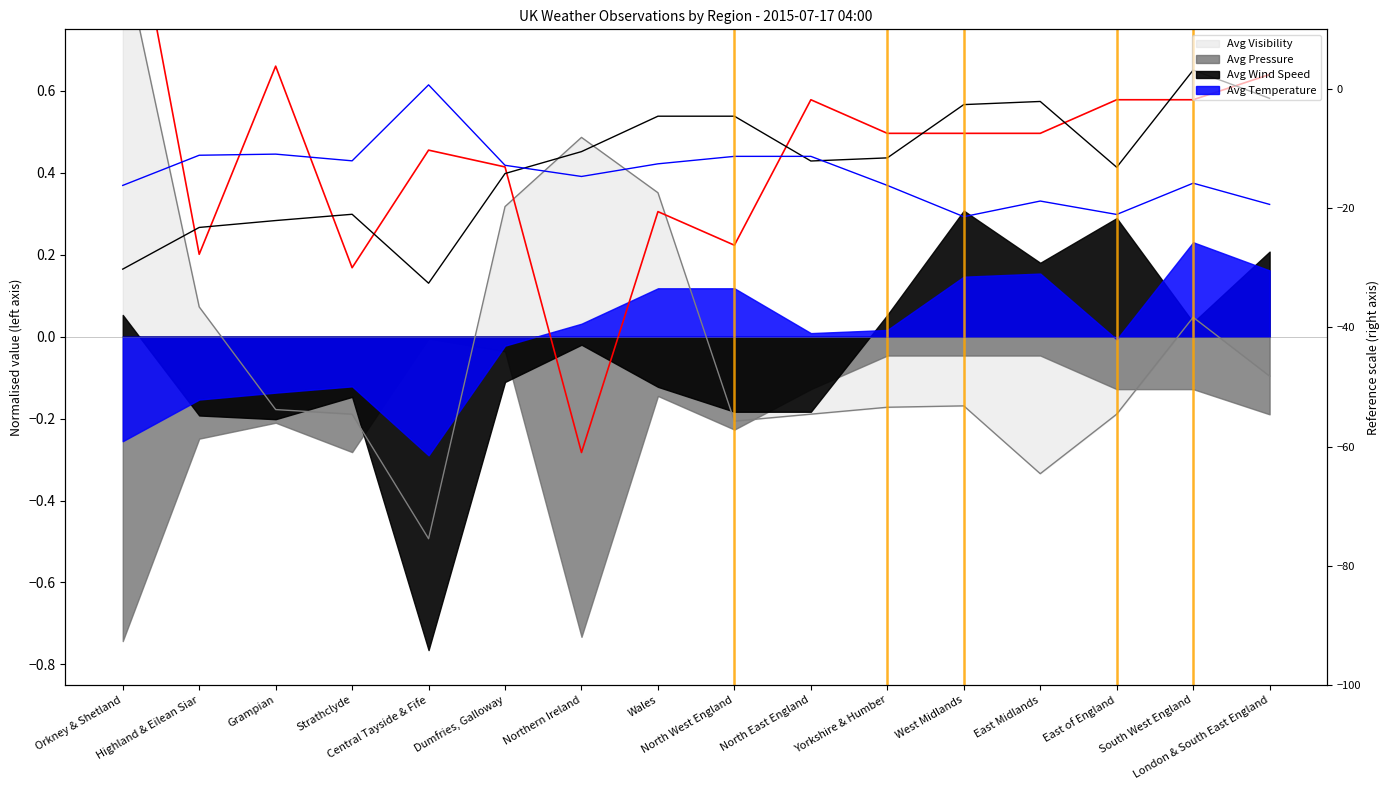

Which category has the highest value across all series?

Orkney & Shetland